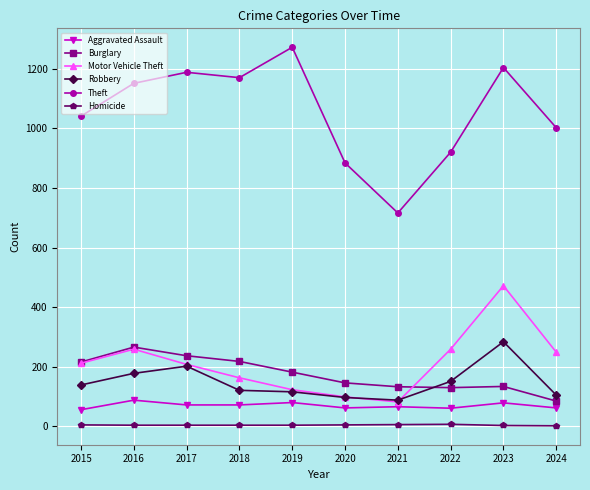

What is the spread (max minus min) of values at 2019?

1268